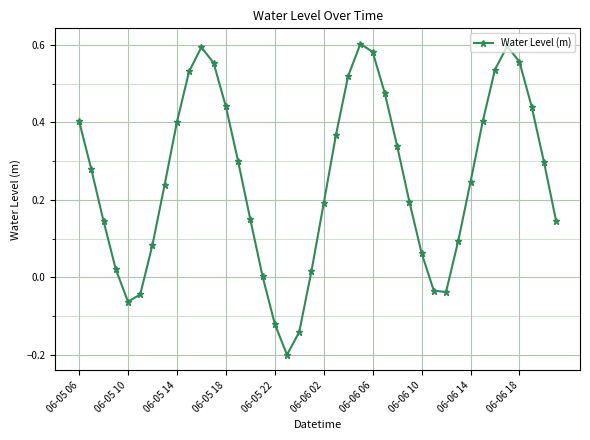

What is the sum of all values?

10.2